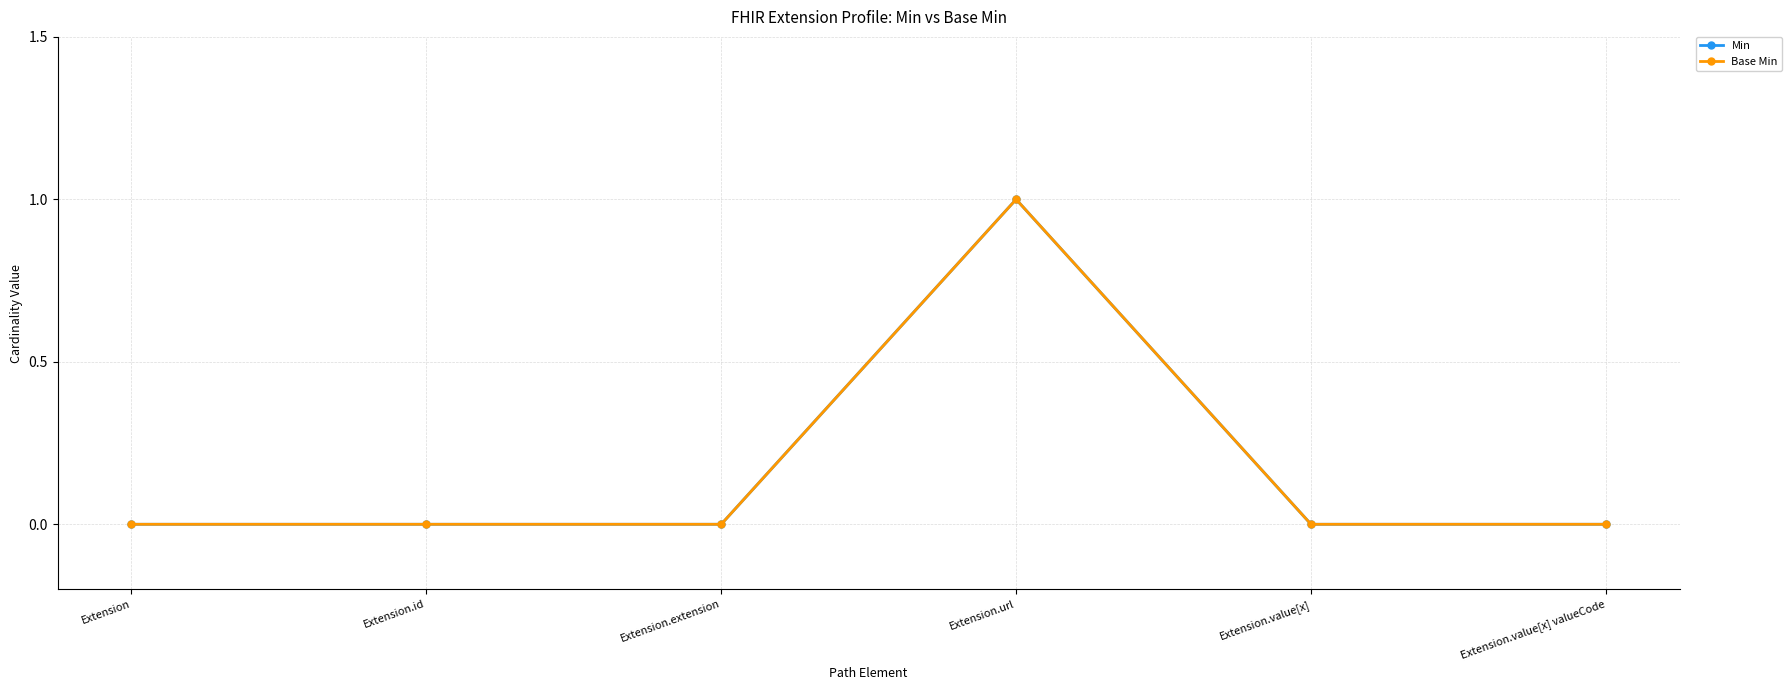

At Extension, list the series in order from smallest to largest.

Min, Base Min